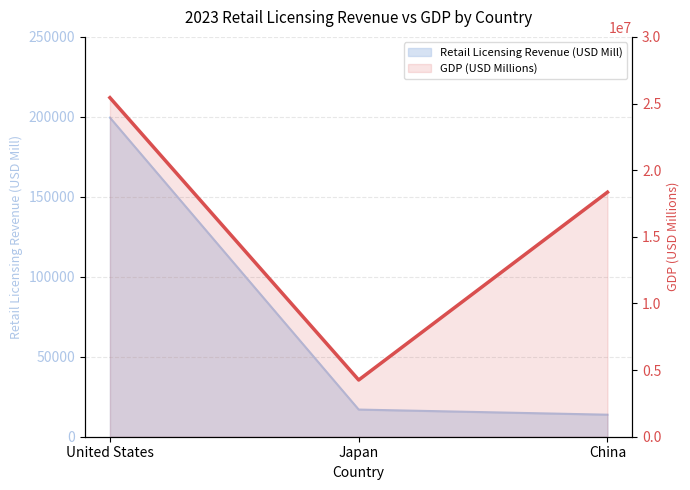

At which label does Retail Licensing Revenue (USD Mill) reach its minimum?

China